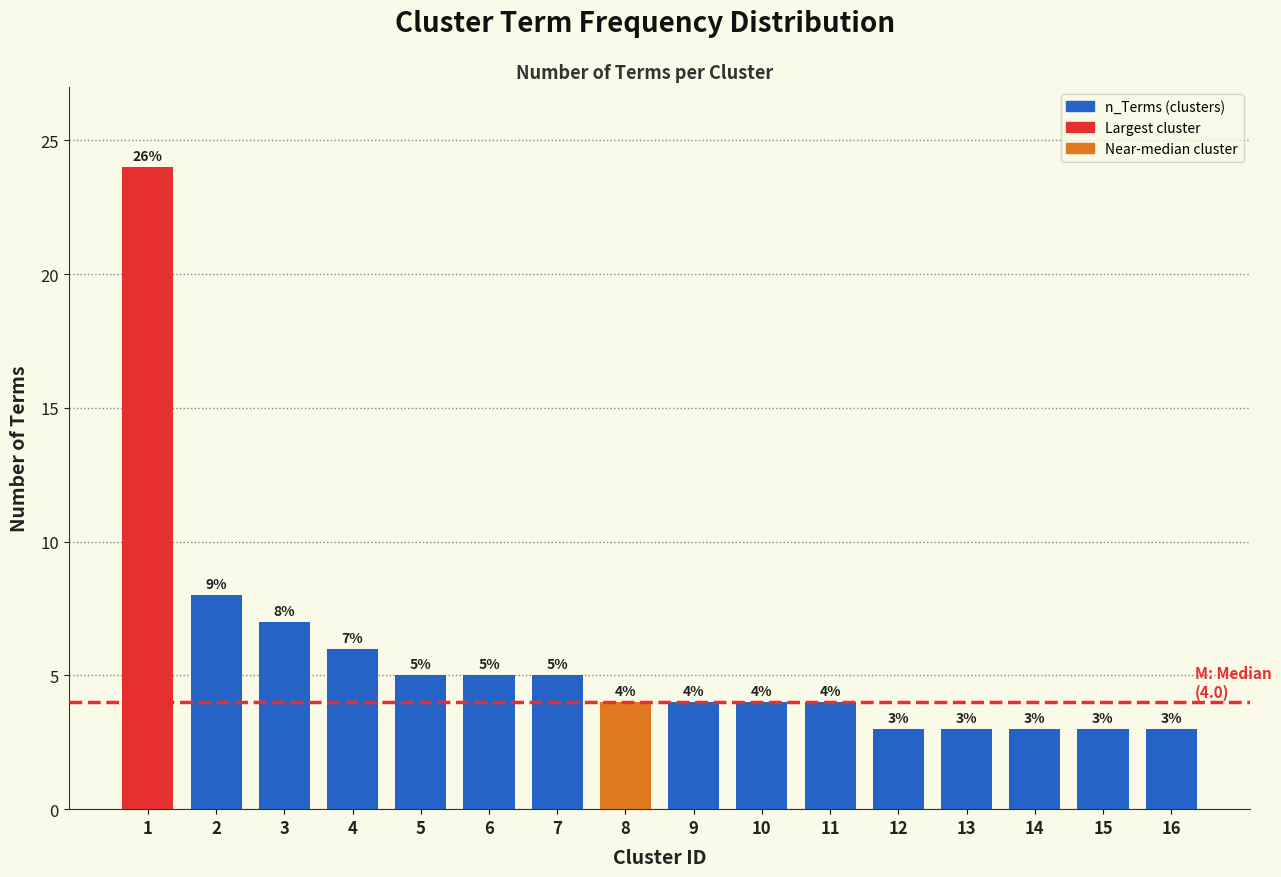

Reading left to right, list all the values displayed in this chart.

24	8	7	6	5	5	5	4	4	4	4	3	3	3	3	3